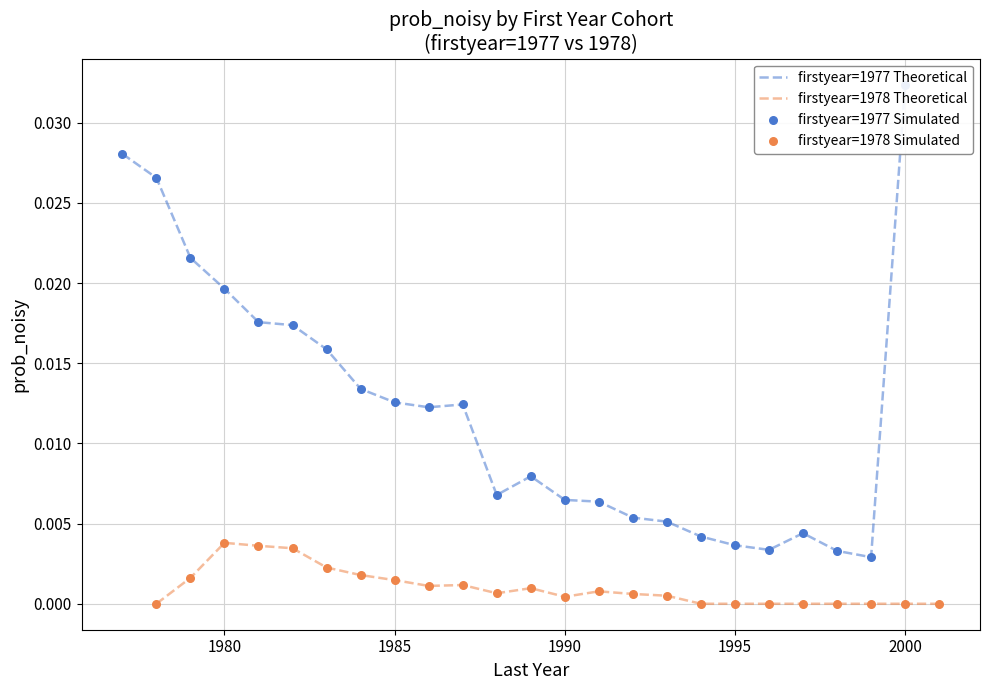

Which series has the largest total across all categories?

firstyear=1977 Theoretical